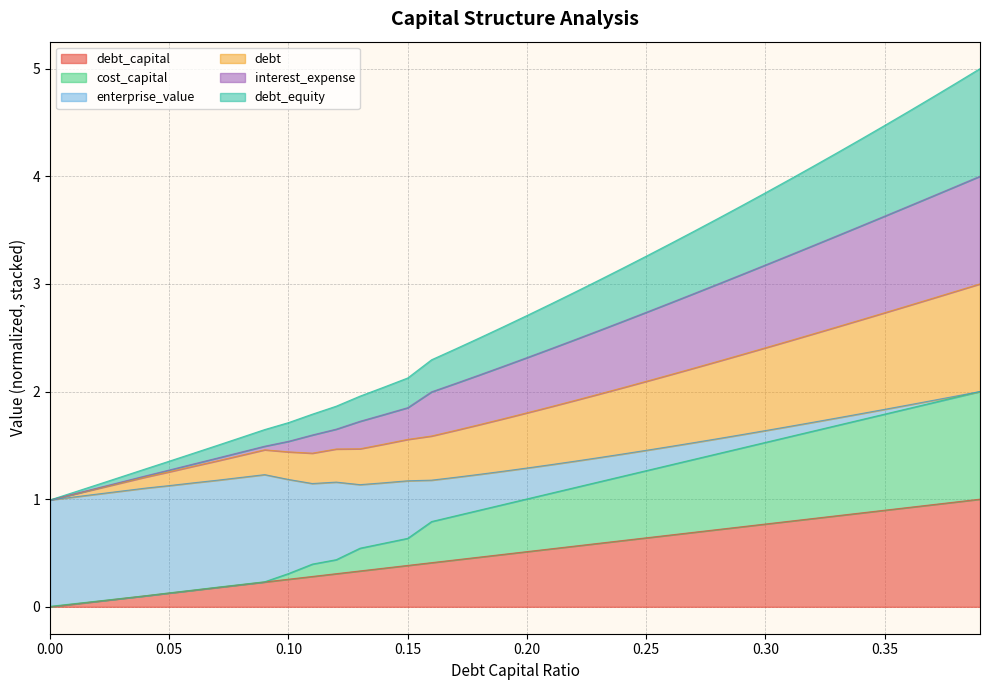

Count the number of categories in the chart.

40